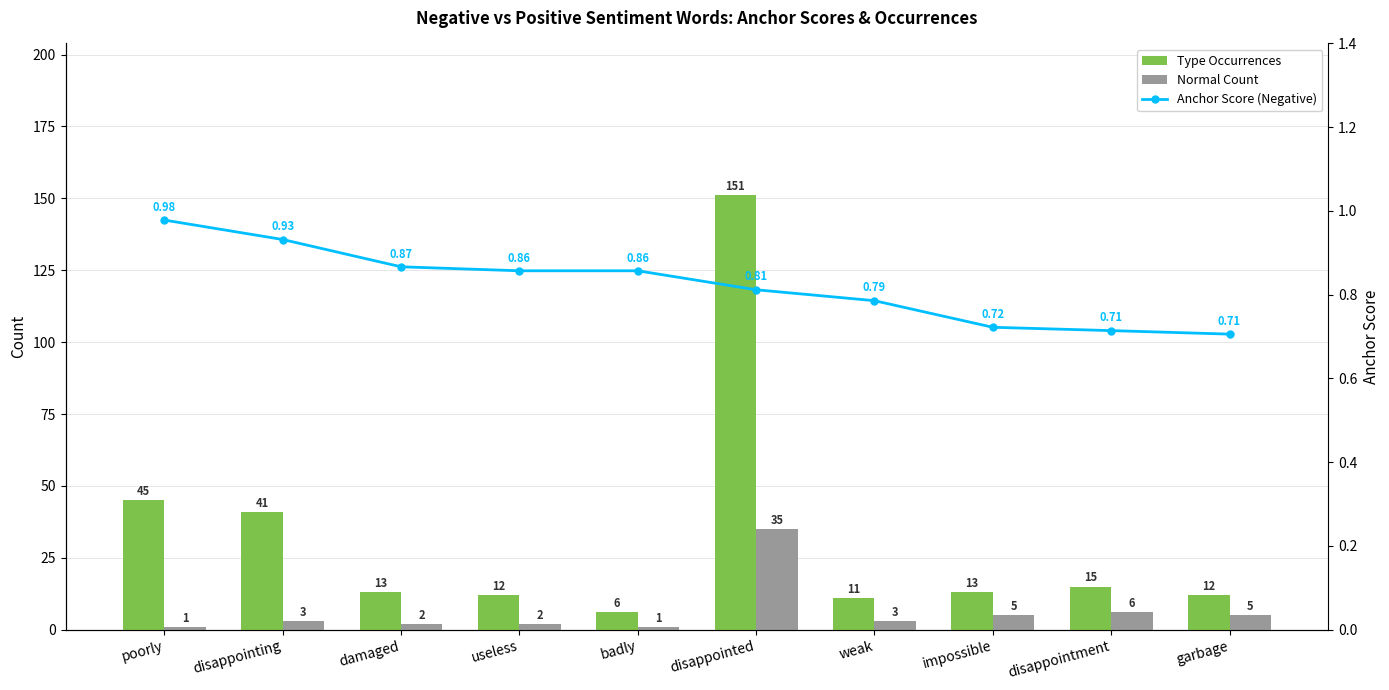

What is the value of the Anchor Score (Negative) bar at the 1st from the left?

1.0